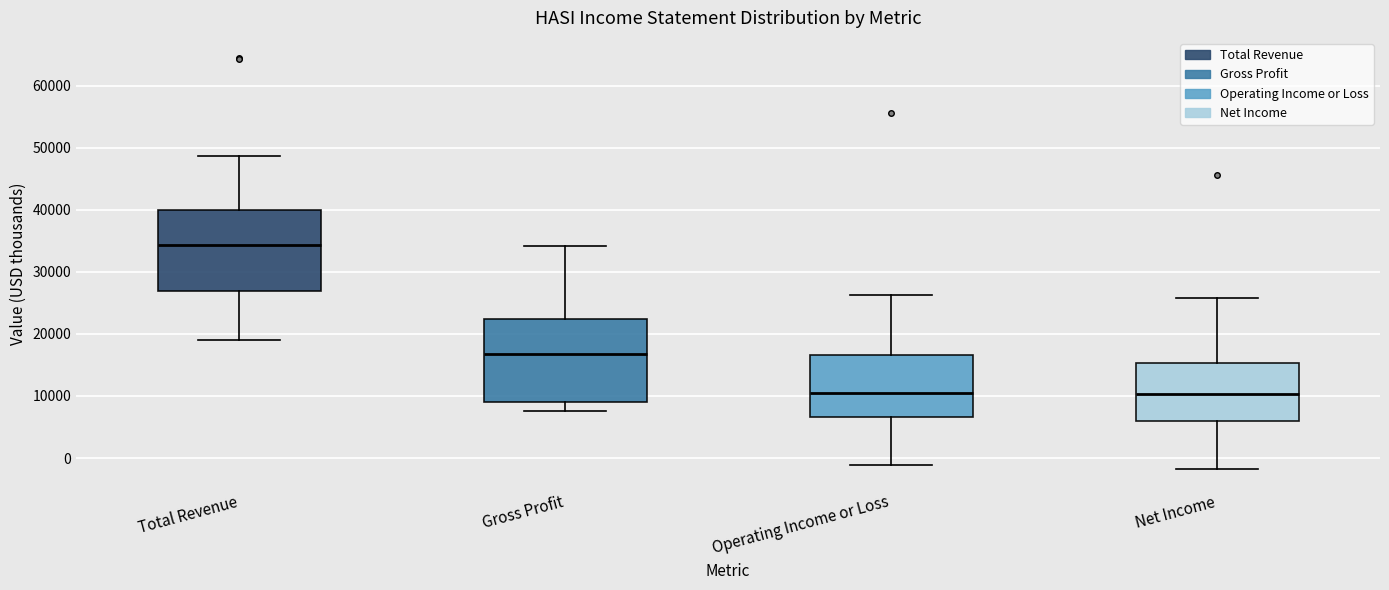

Reading left to right, transcribe this box plot: for each box, give where its median line is, the range the box spans, and where its two whiskers end, as read against the y-axis. The values are not printed on the chart, so give them approximately, as read against the axis.

Total Revenue: median 34000, box 27000 to 40000, whiskers 19000 to 49000
Gross Profit: median 17000, box 9000 to 22000, whiskers 8000 to 34000
Operating Income or Loss: median 10000, box 7000 to 17000, whiskers -1000 to 26000
Net Income: median 10000, box 6000 to 15000, whiskers -2000 to 26000